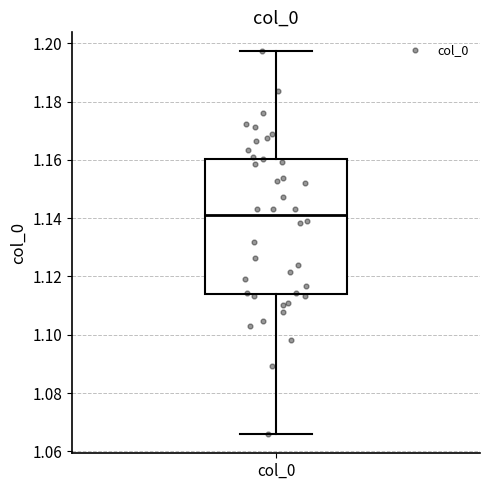

Read this box plot against the y-axis: the position of the median line, the range covered by the box, and the ends of both whiskers. The values are not printed on the chart, so give them approximately, as read against the axis.

median 1.142, box 1.114 to 1.160, whiskers 1.066 to 1.198